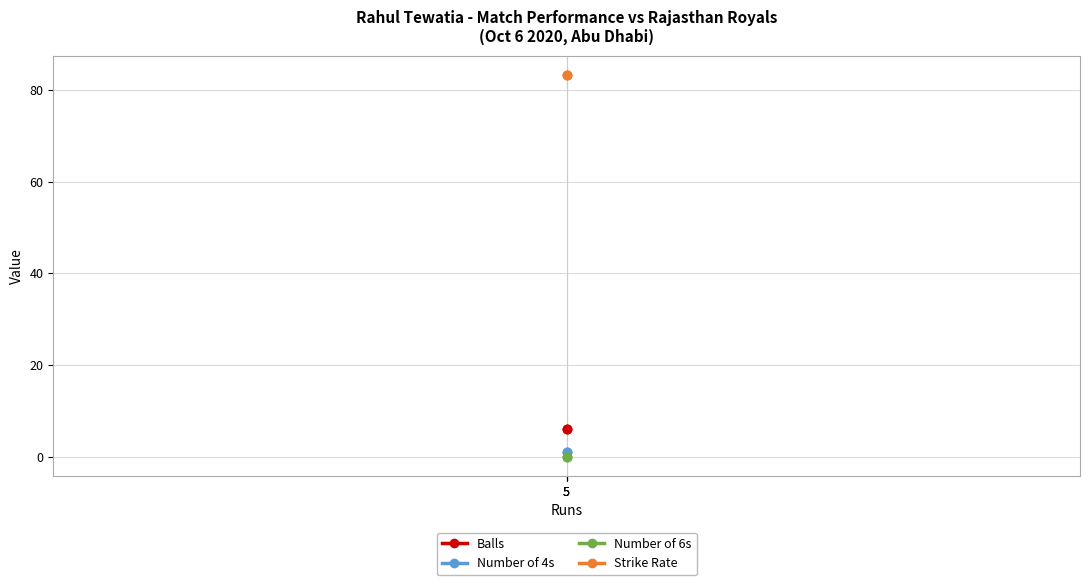

At which label is Strike Rate closest to 83?

5